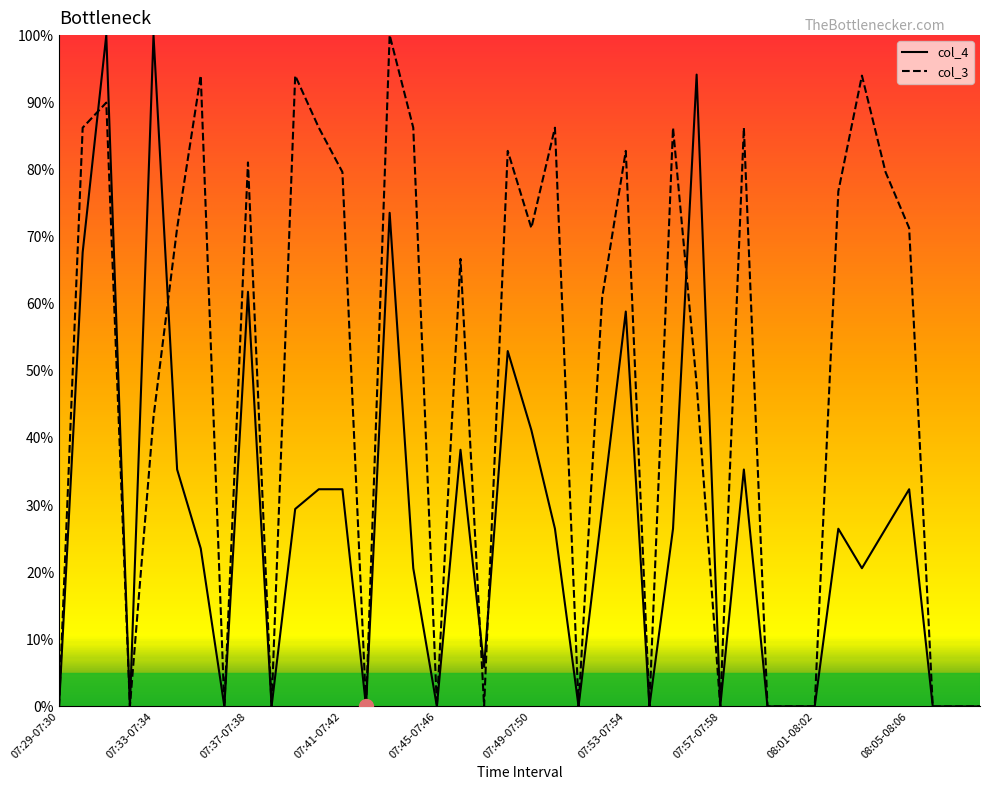

What is the maximum value for col_3?

100.0